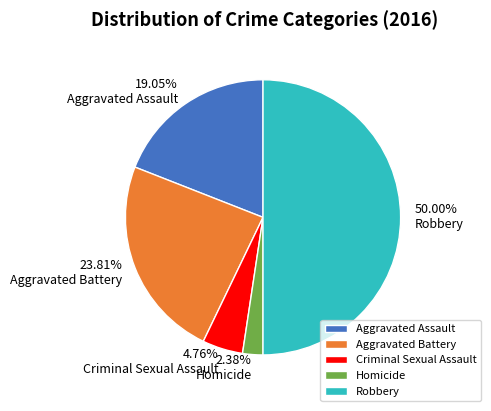

To the nearest percent, what is the difference between the Robbery and Aggravated Battery slice percentages?

26%